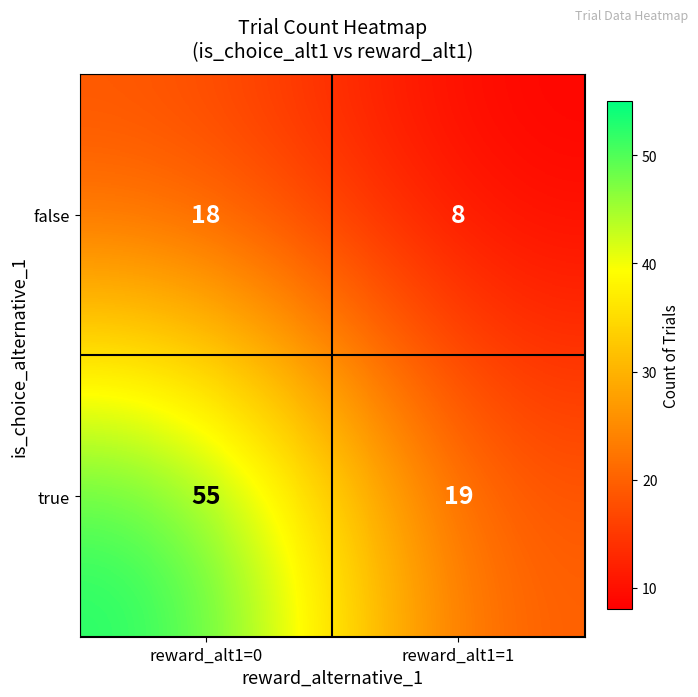

Which label corresponds to the largest value in the chart?

reward_alt1=0